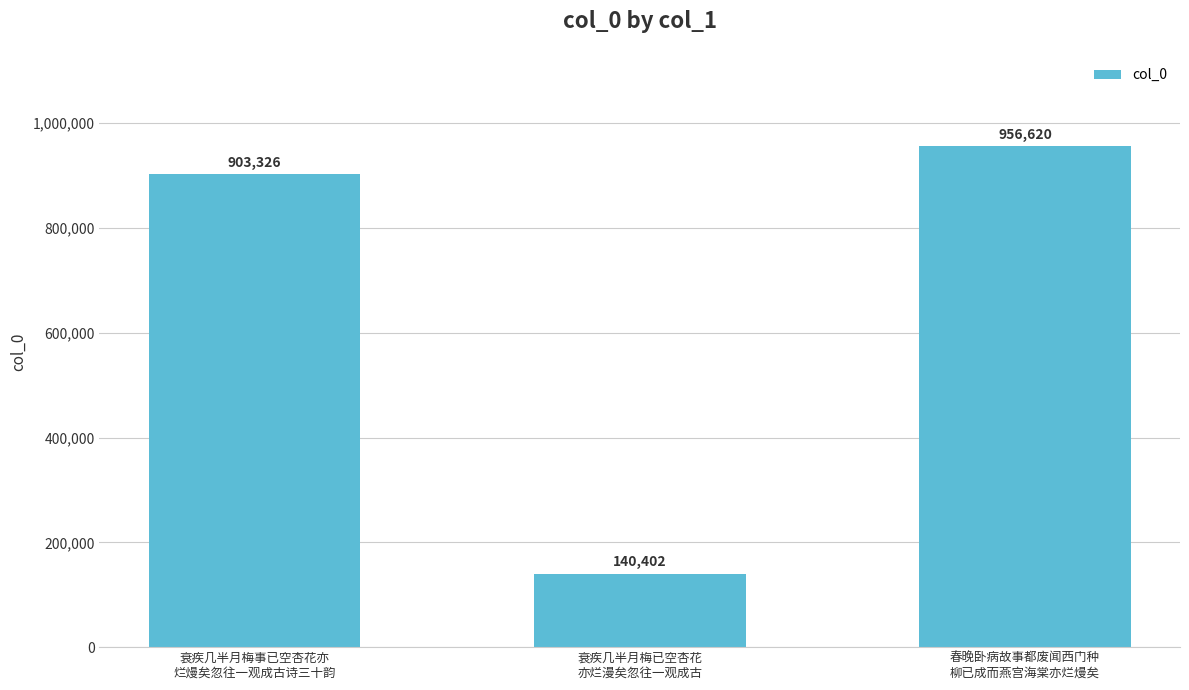

Where is the data nearest to the value 548511?

衰疾几半月梅事已空杏花亦
烂熳矣忽往一观成古诗三十韵